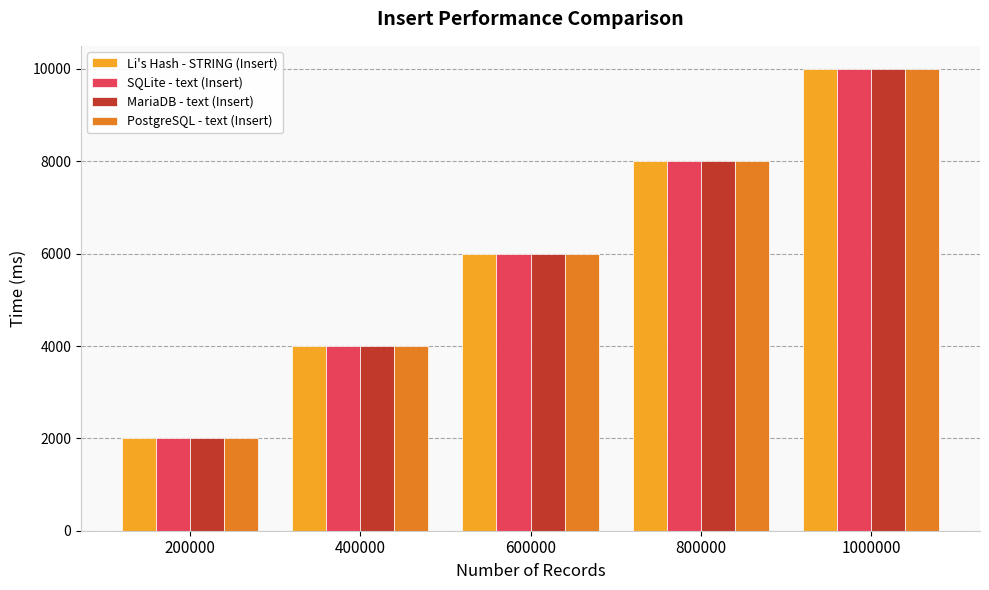

List the labels in order of Li's Hash - STRING (Insert) value, largest first.

1000000, 800000, 600000, 400000, 200000